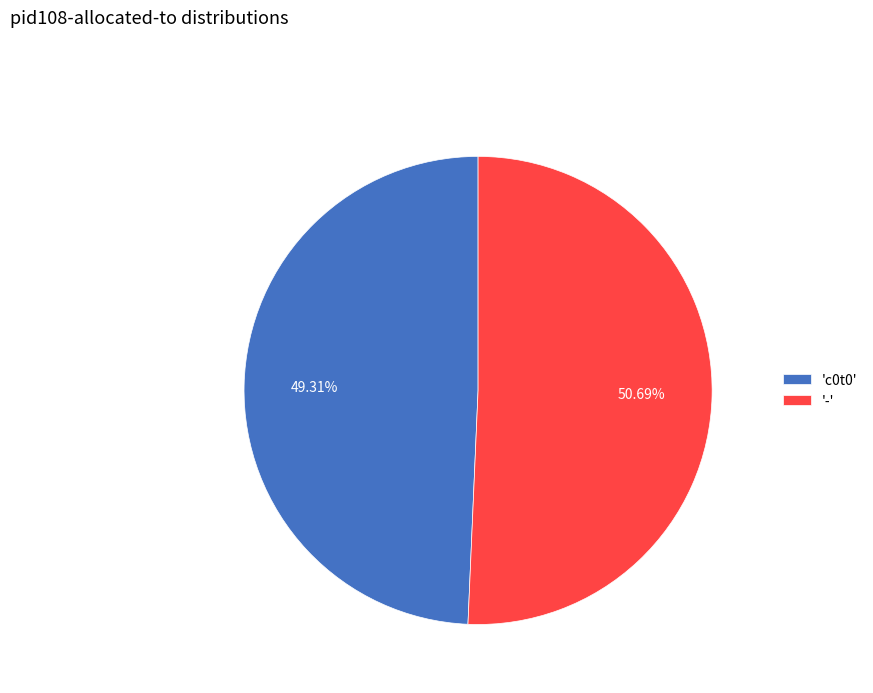

What is the majority slice?

'-'